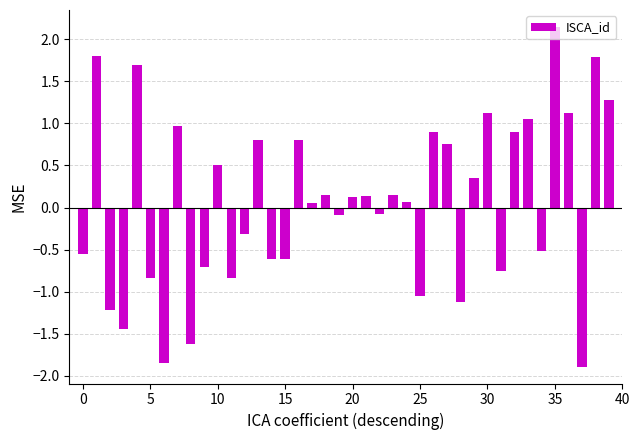

What is the value of the 26th bar from the left?

-1.1